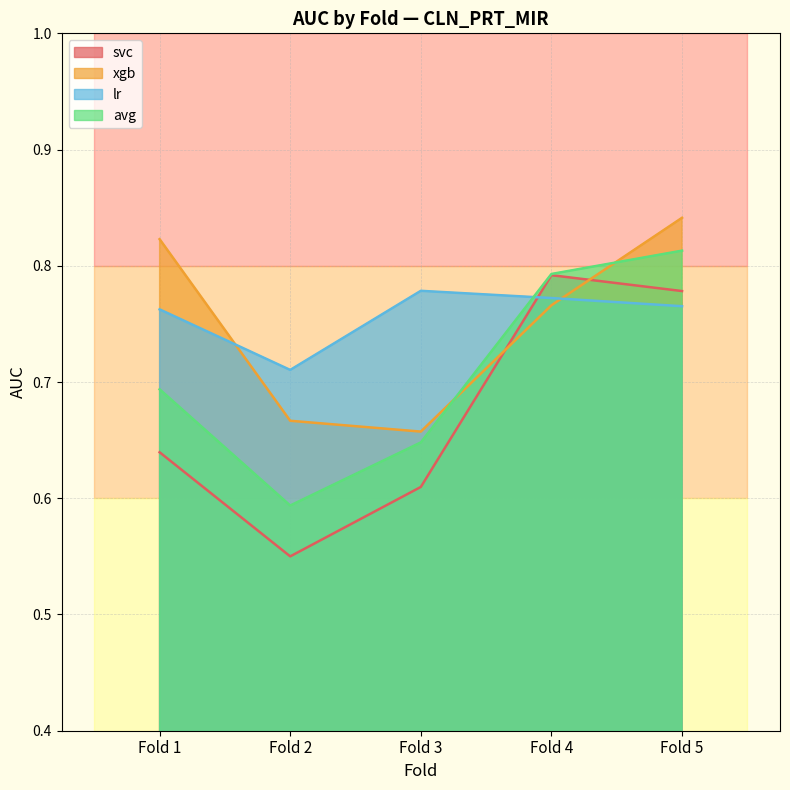

Is it true that avg equals 0.8 at Fold 4?

True